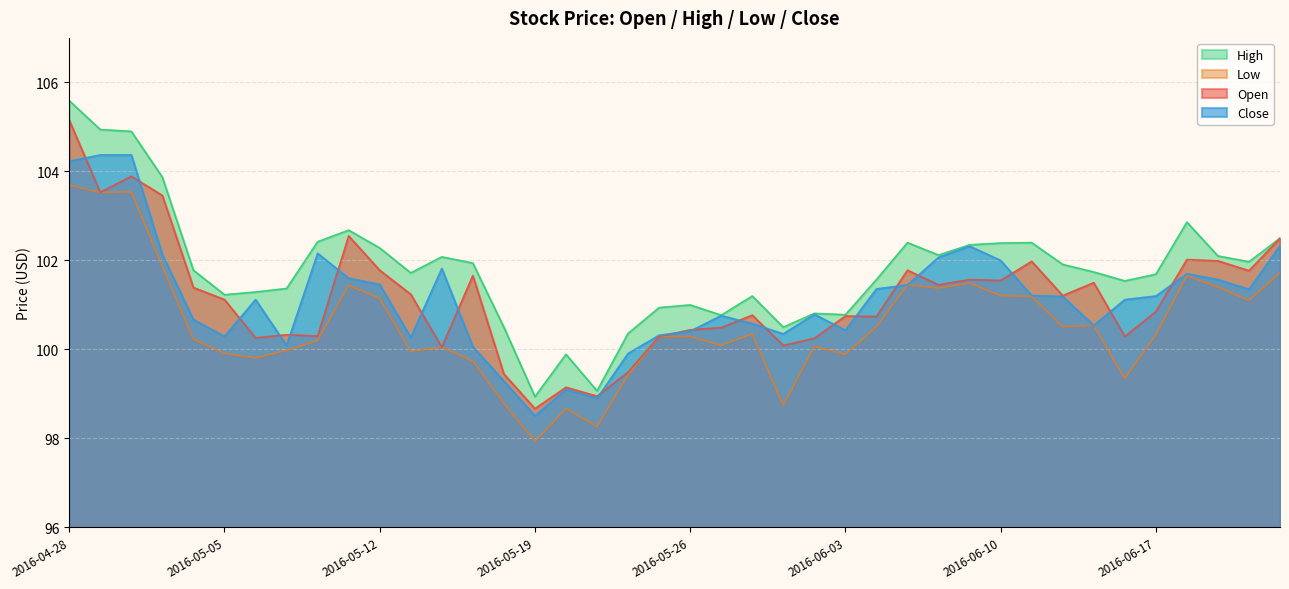

True or false: Open and High cross at least once.

False